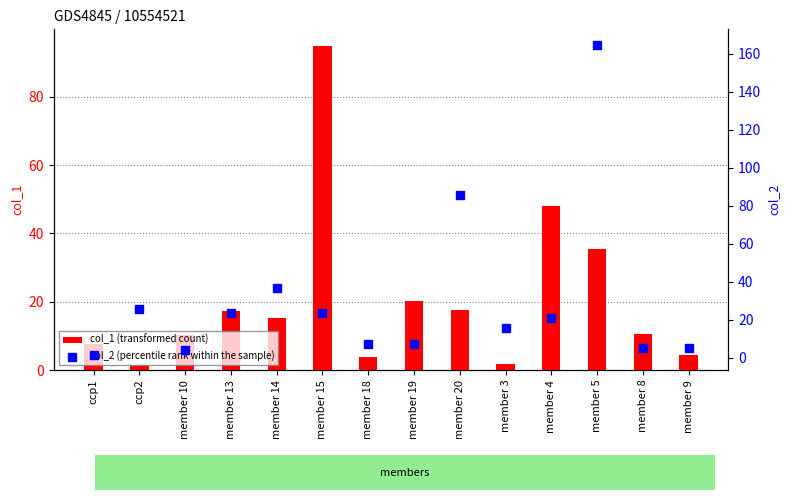

Which series contains the lowest Y value?

col_1 (transformed count)